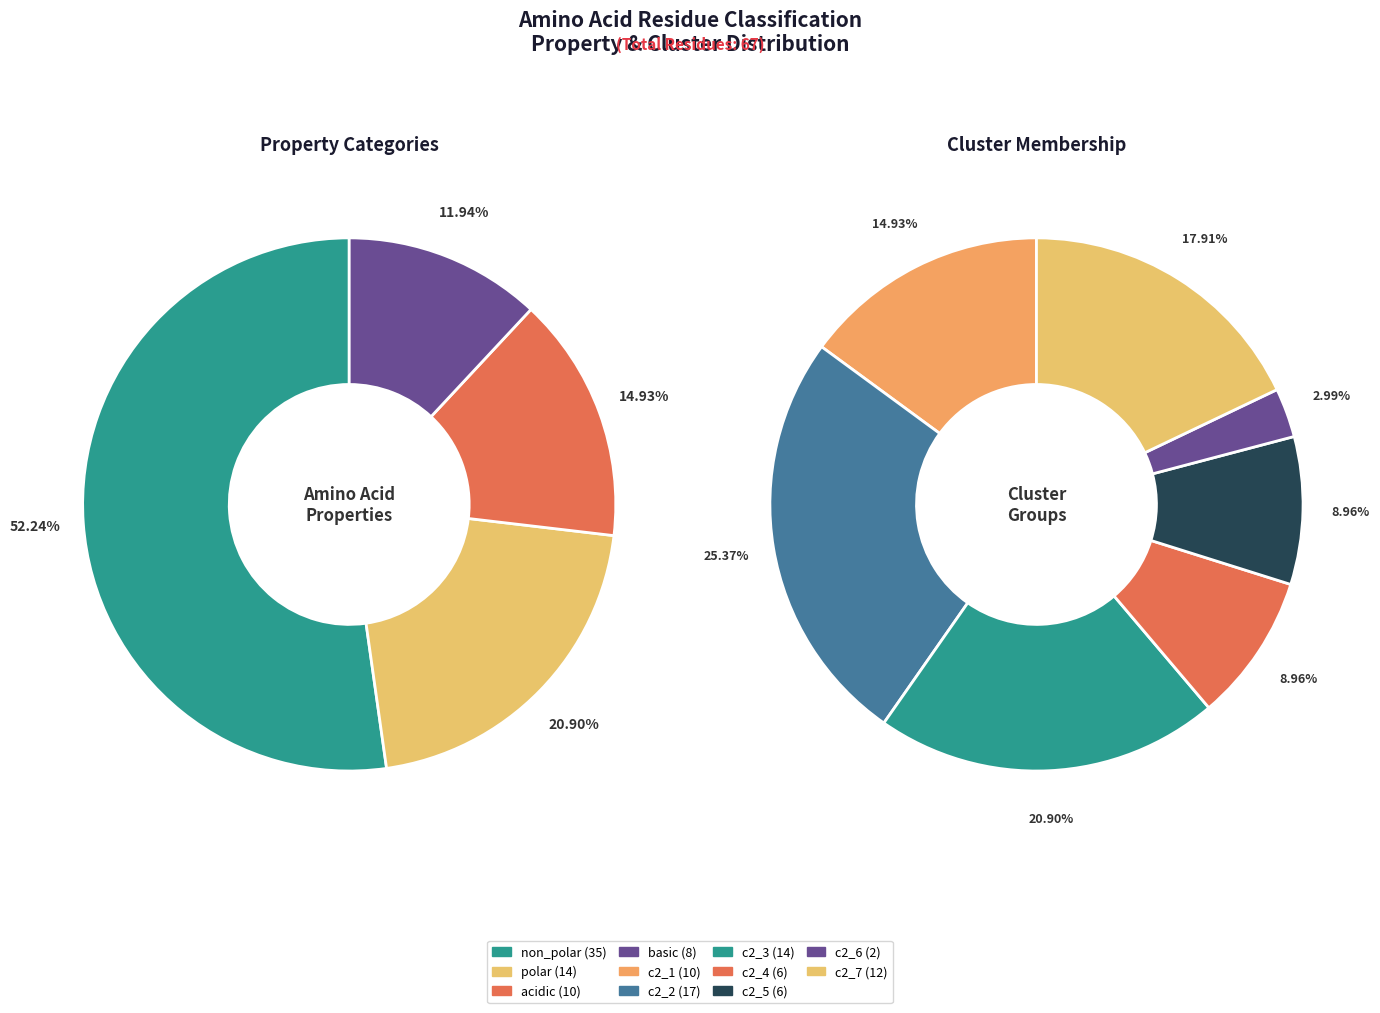

Which category accounts for the majority?

non_polar